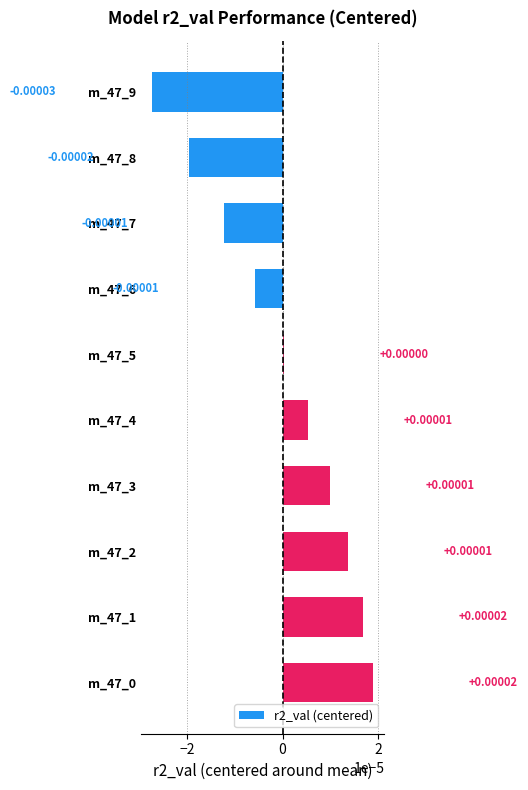

Between m_47_5 and m_47_2, which is larger?

m_47_2